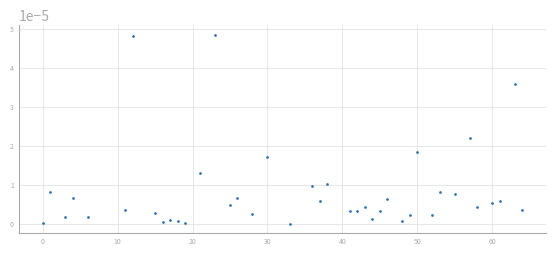

What is the range of X values (max minus min)?

64.0